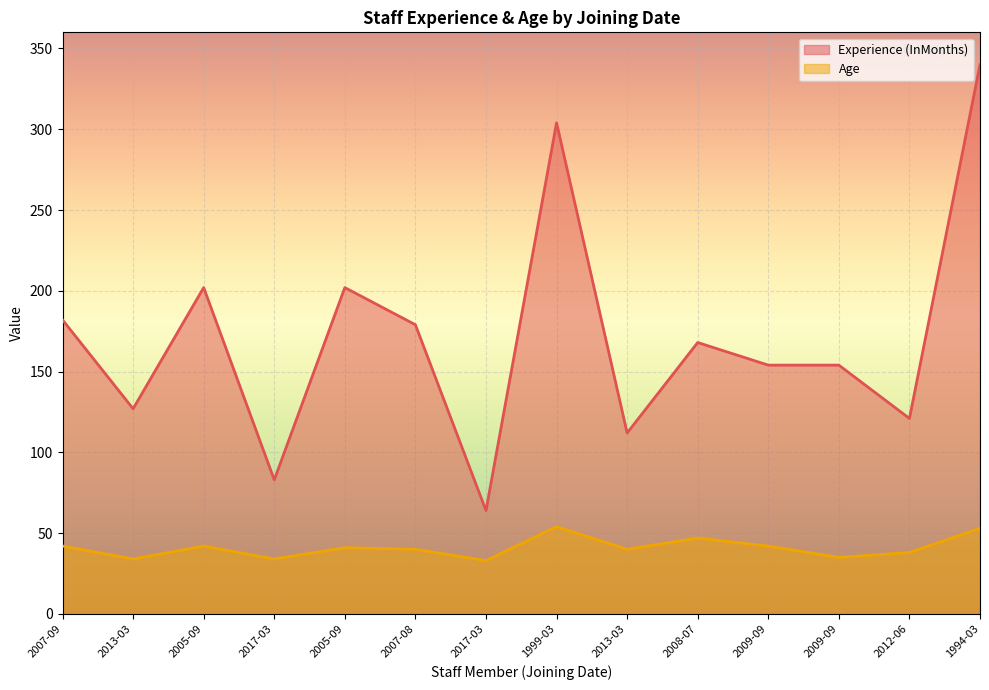

Is it true that Experience (InMonths) equals 154 at 2009-09?

True